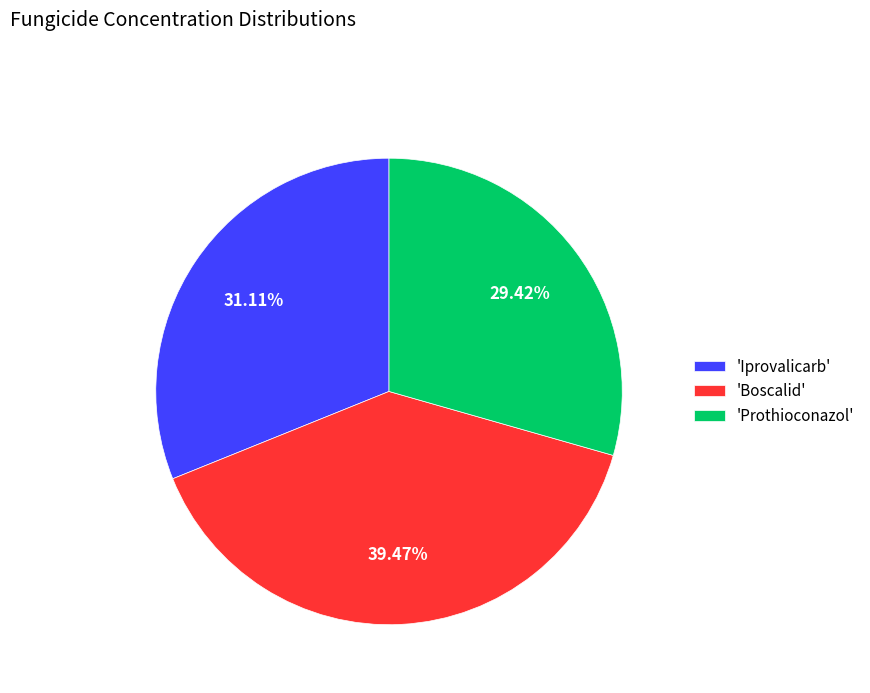

What is the ratio of the value at 'Prothioconazol' to the value at 'Boscalid'?

0.7